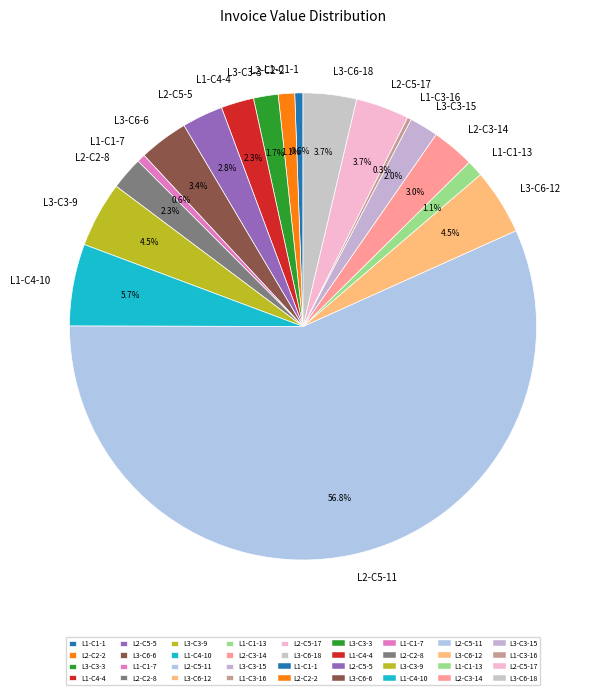

Which category accounts for the majority?

L2-C5-11